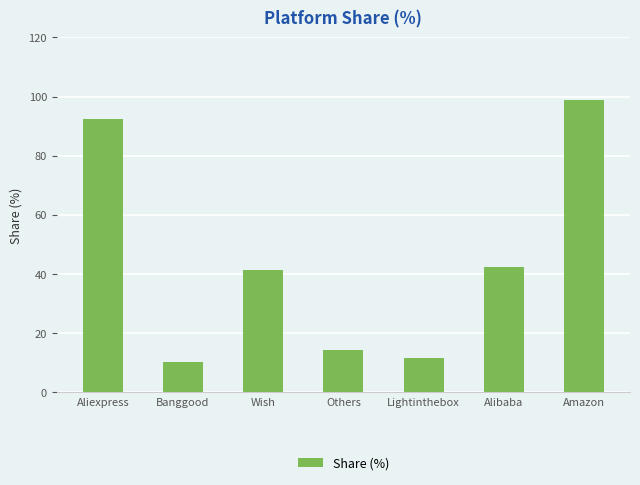

What position from the right is Aliexpress?

7